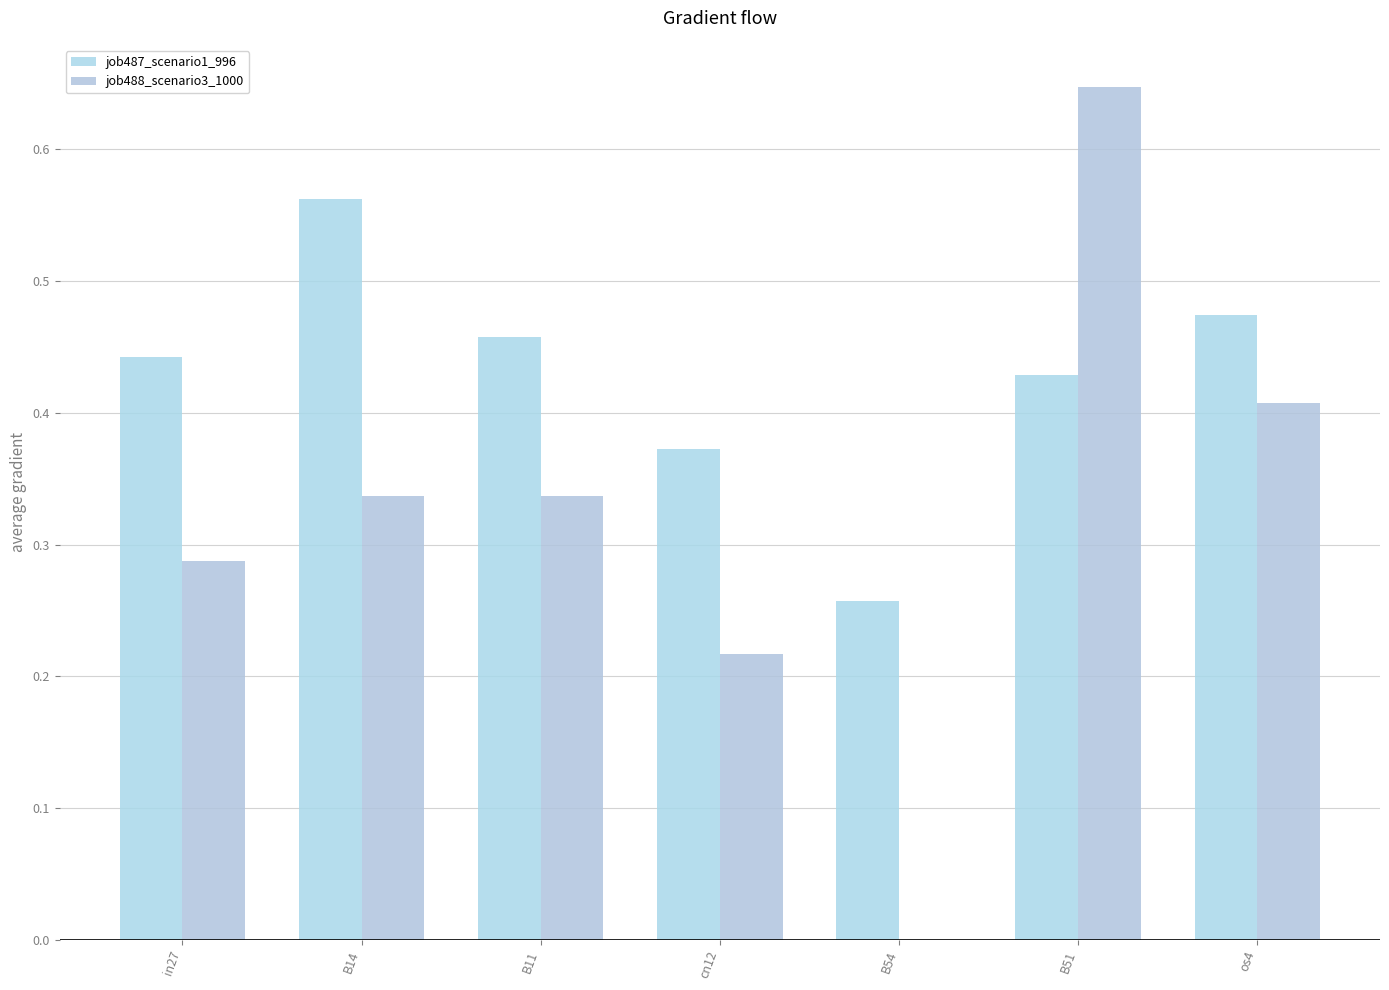

What is the difference between the second highest and second lowest values in the job487_scenario1_996 series?

0.1